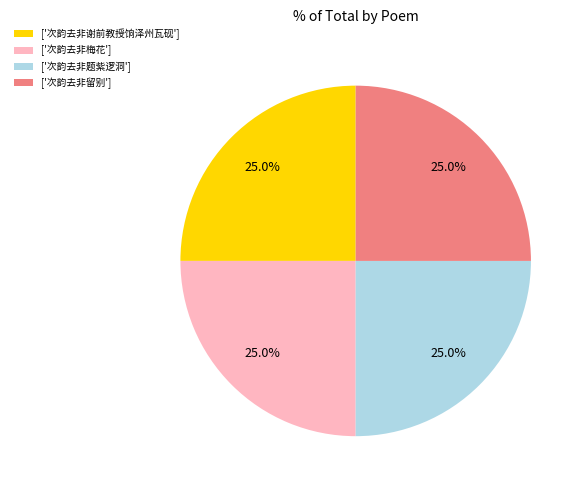

What is the ratio of the value at ['次韵去非梅花'] to the value at ['次韵去非题紫逻洞']?

1.0